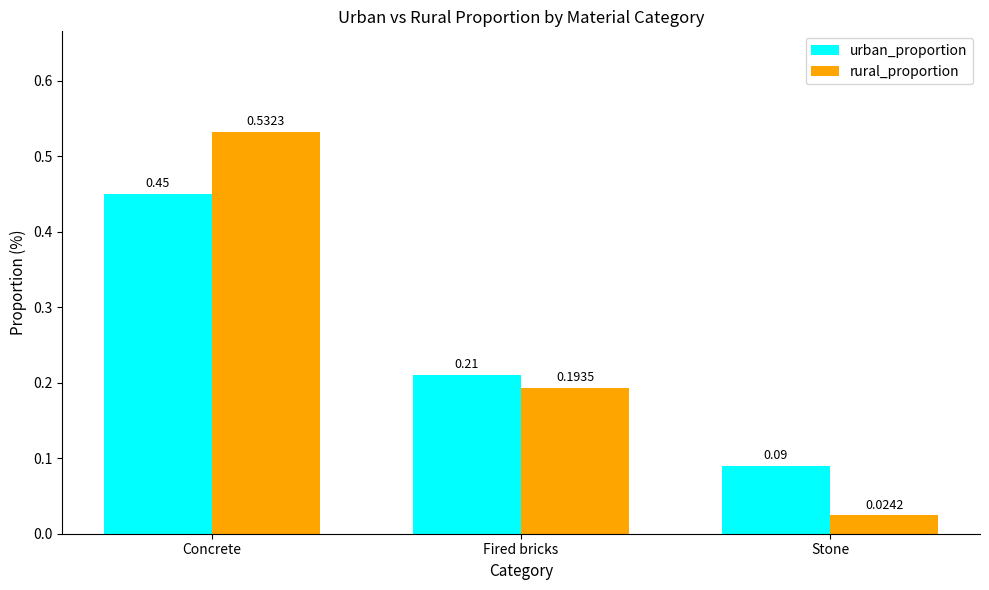

Where is urban_proportion nearest to the value 0?

Stone